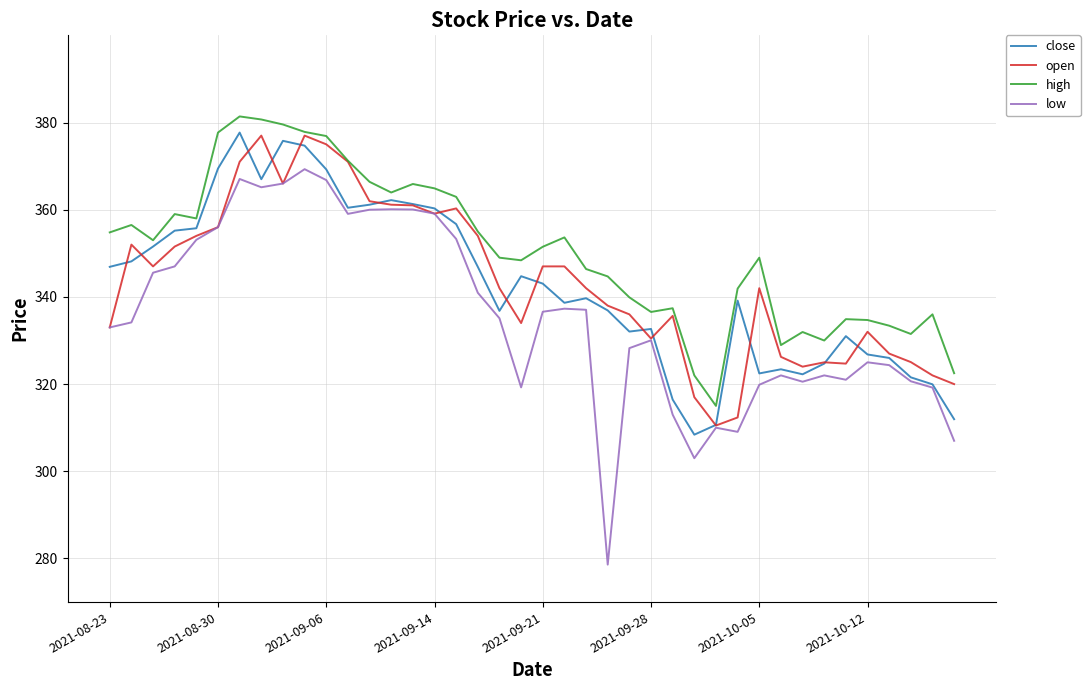

What is the highest value of the high series?

381.4